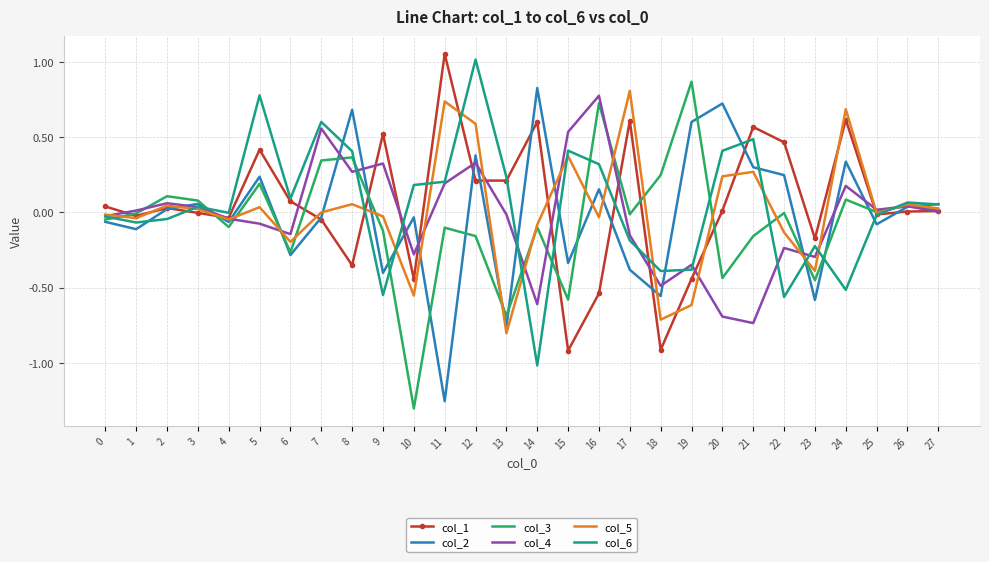

Is it true that col_5 equals 1.1 at 12?

False